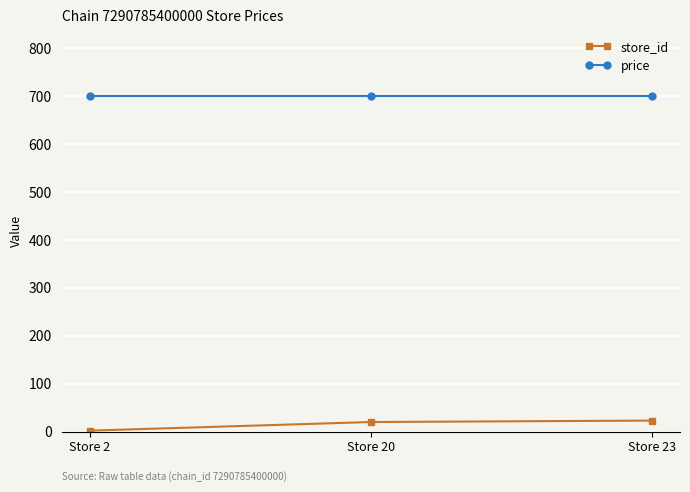

How many distinct data groups are displayed?

2